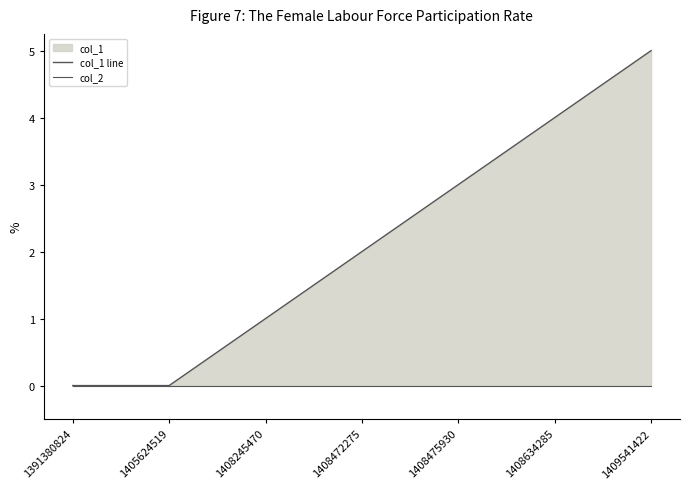

Does the chart have visible grid lines?

No